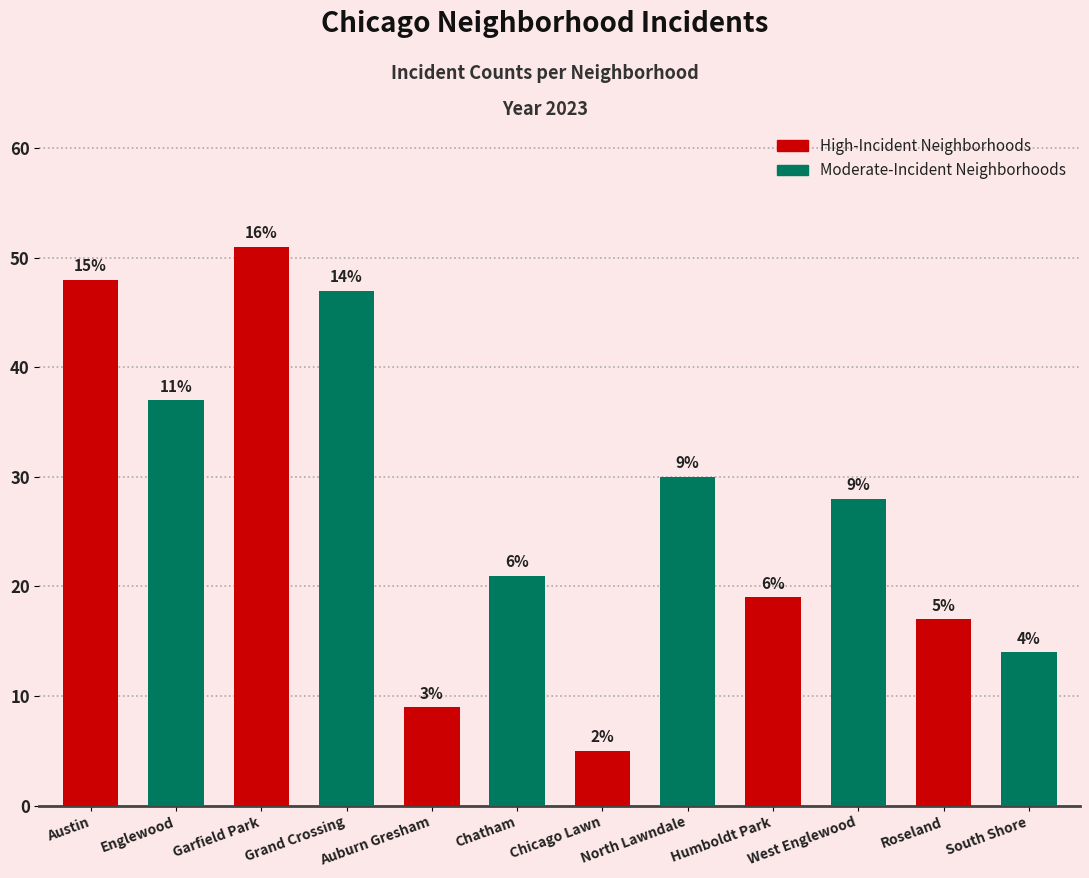

Rank the categories by value from lowest to highest.

Chicago Lawn, Auburn Gresham, South Shore, Roseland, Humboldt Park, Chatham, West Englewood, North Lawndale, Englewood, Grand Crossing, Austin, Garfield Park